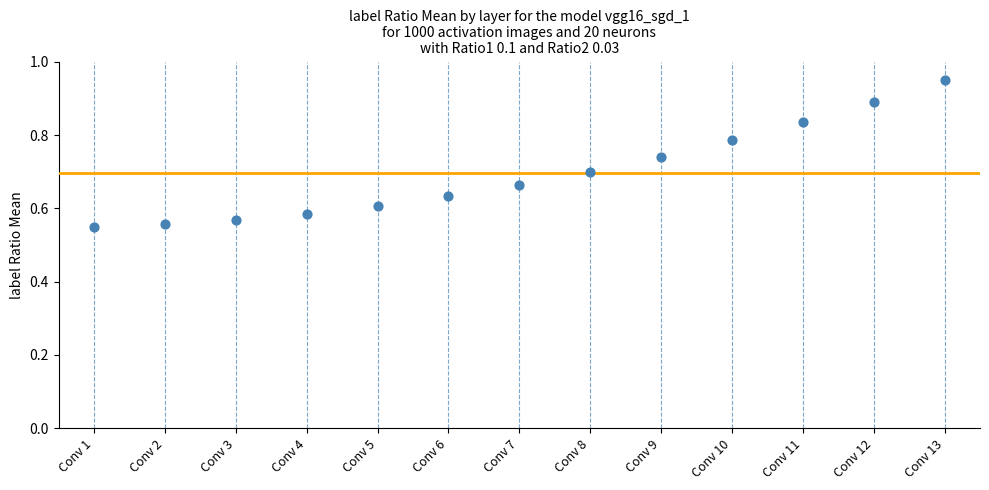

What is the range of Y values (max minus min)?

0.4